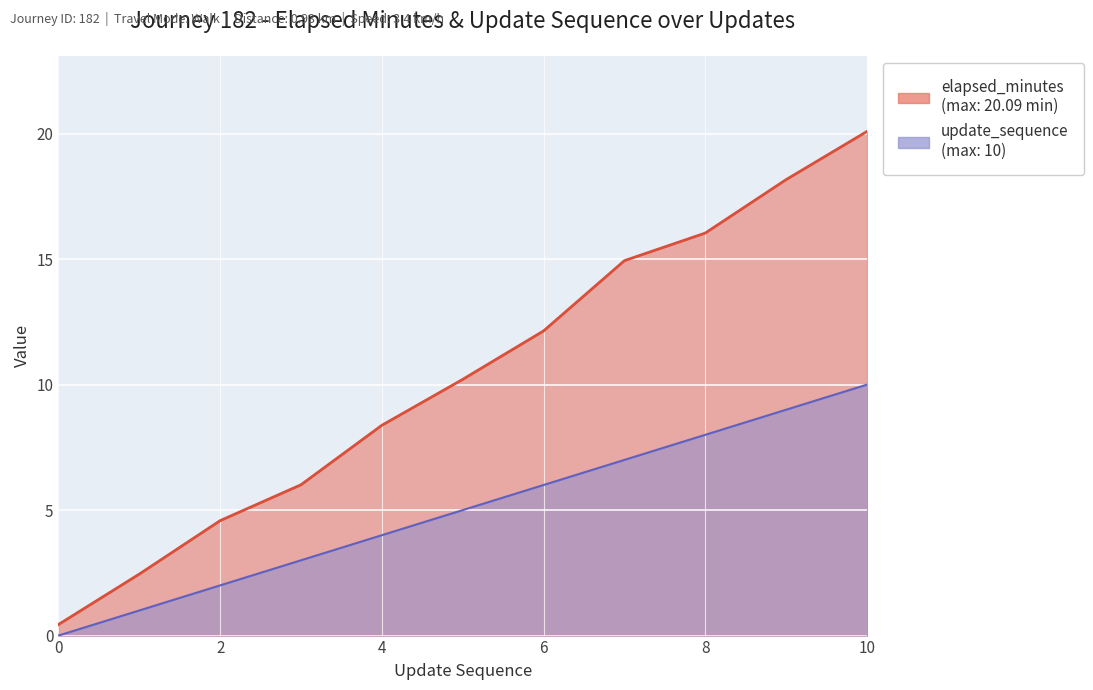

How many lines are shown in the chart?

2